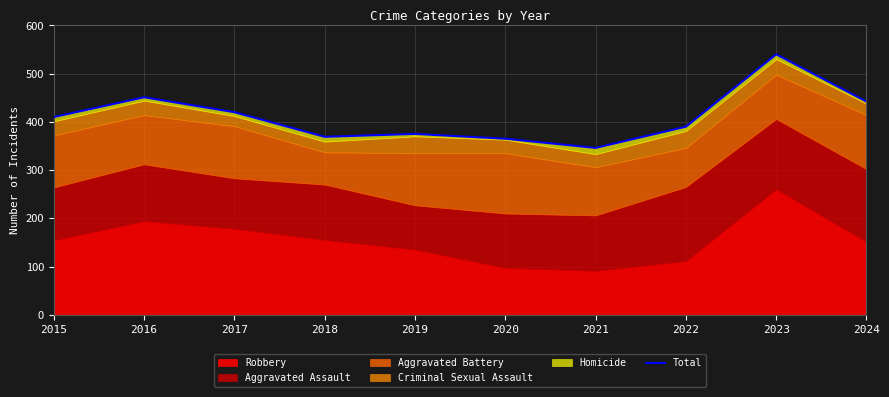

What is the value of the 9th point from the left?

540